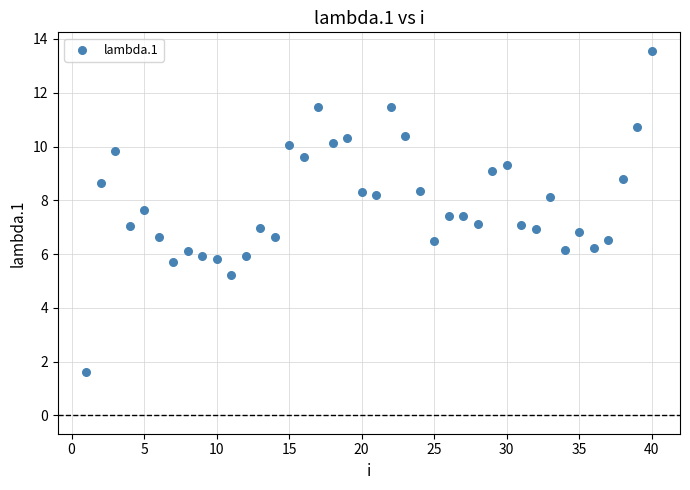

What is the range of X values (max minus min)?

39.0